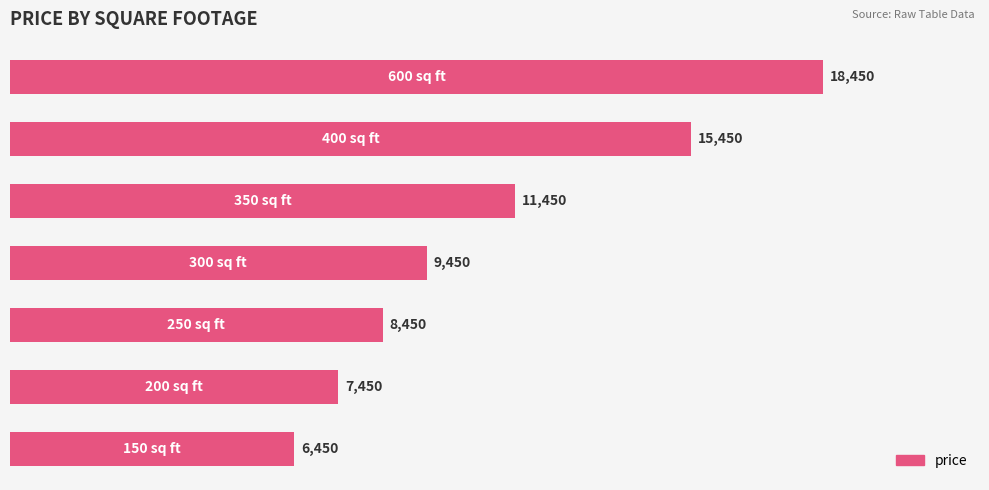

Reading top to bottom, list all the values displayed in this chart.

18450	15450	11450	9450	8450	7450	6450